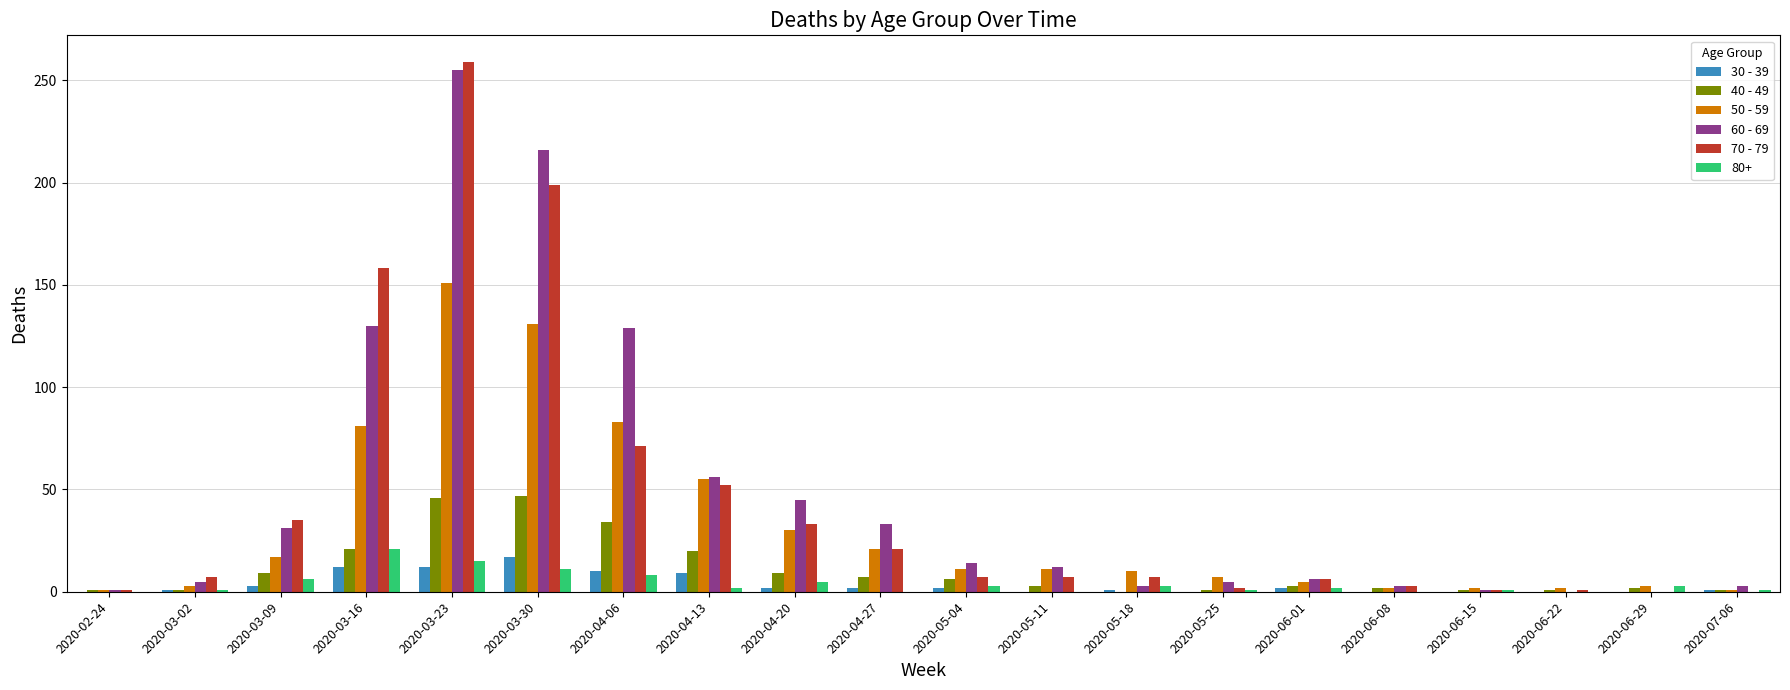

At which category does the chart reach its peak across all series?

2020-03-23